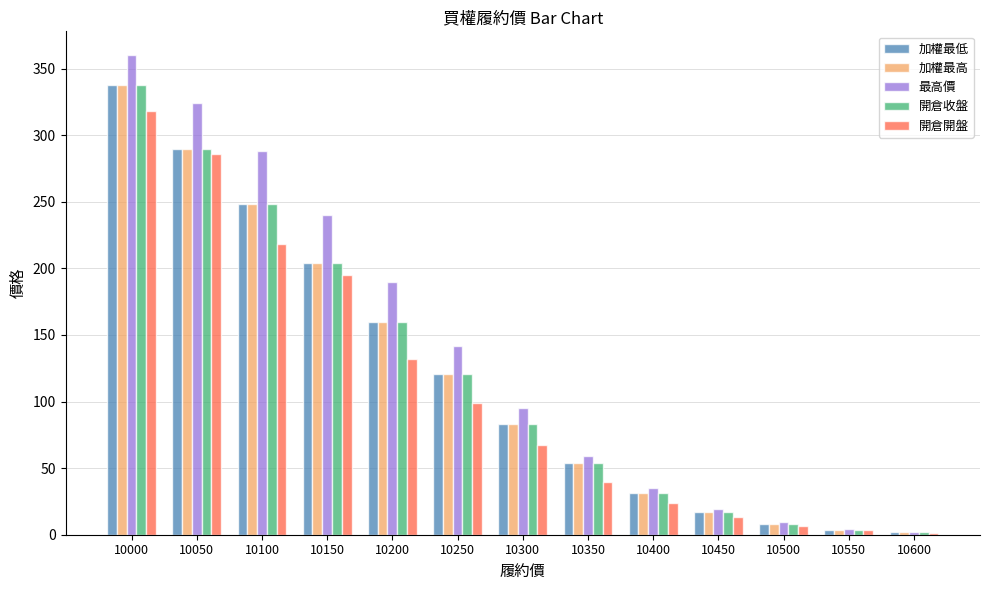

What is the difference between the second highest and minimum values in the 加權最低 series?

288.2